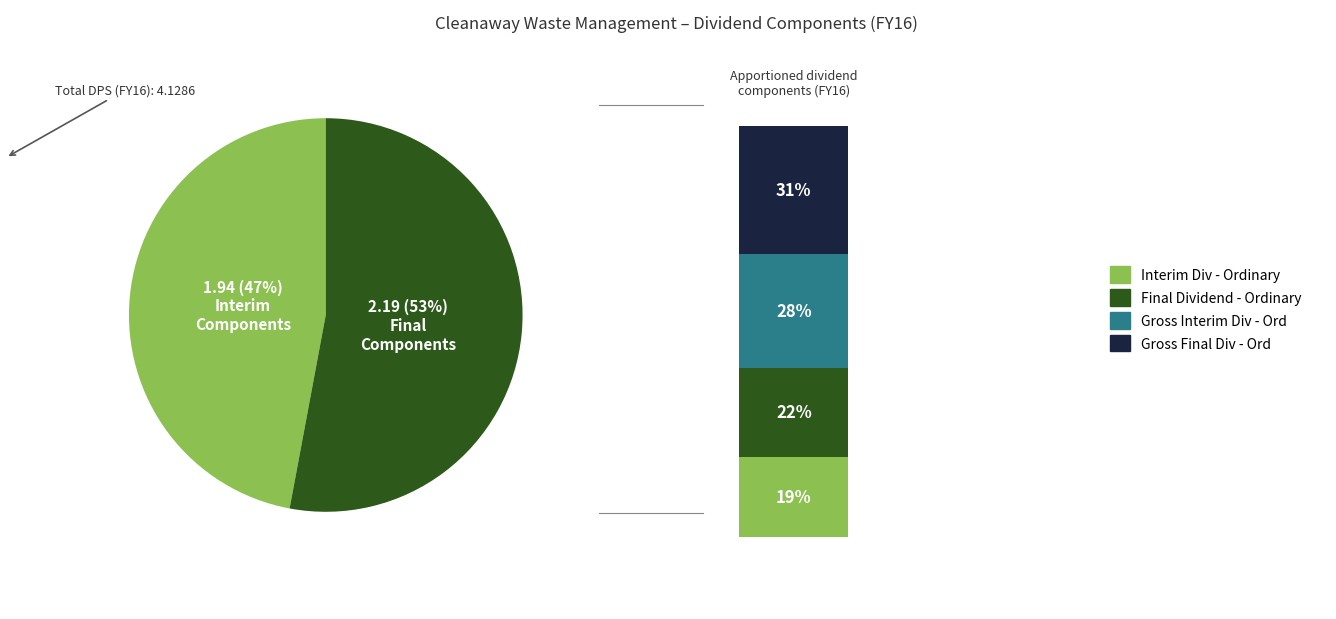

To the nearest percent, what percentage of the pie is Gross Interim Div - Ord?

28%